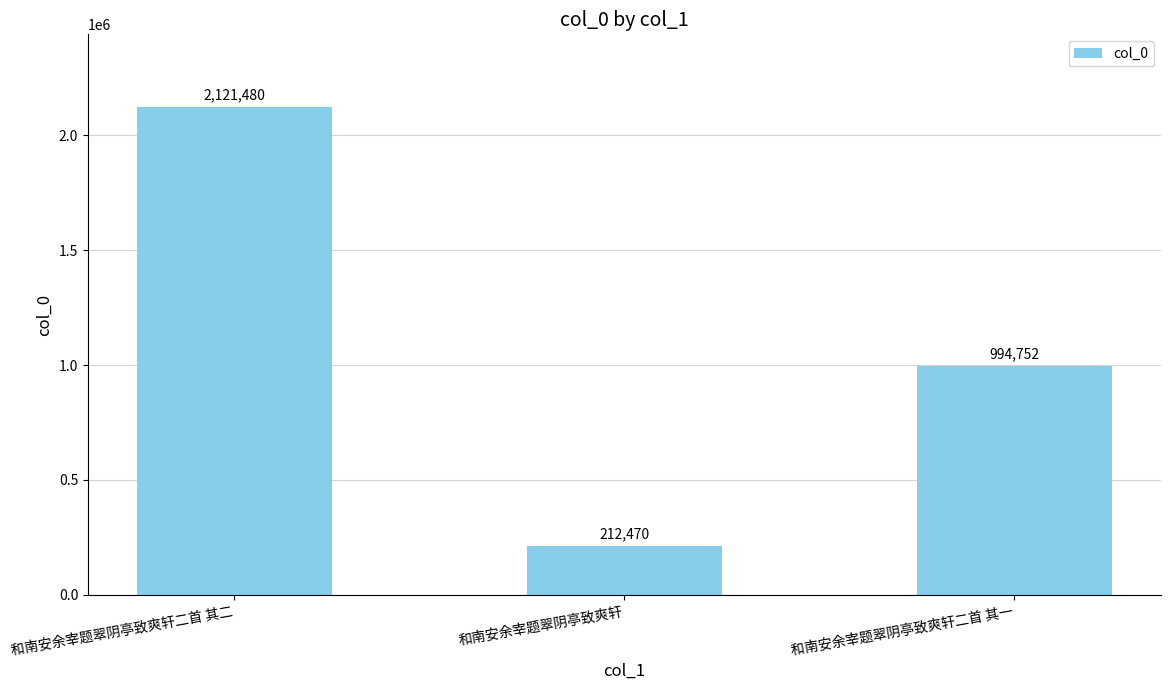

How many values are between 212470 and 2121480?

3